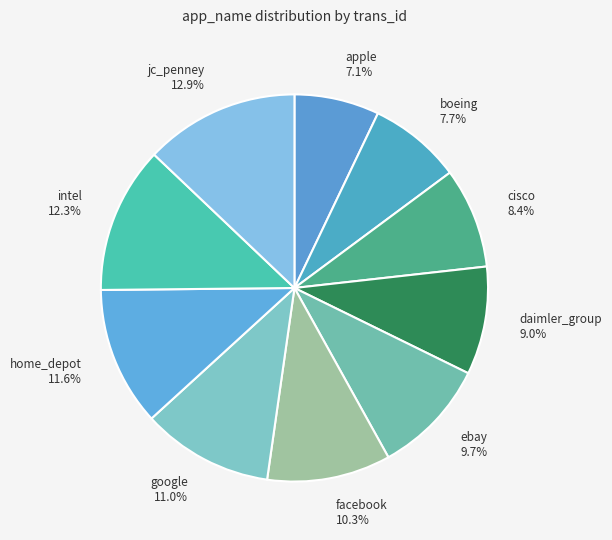

Which slice is the smallest?

apple